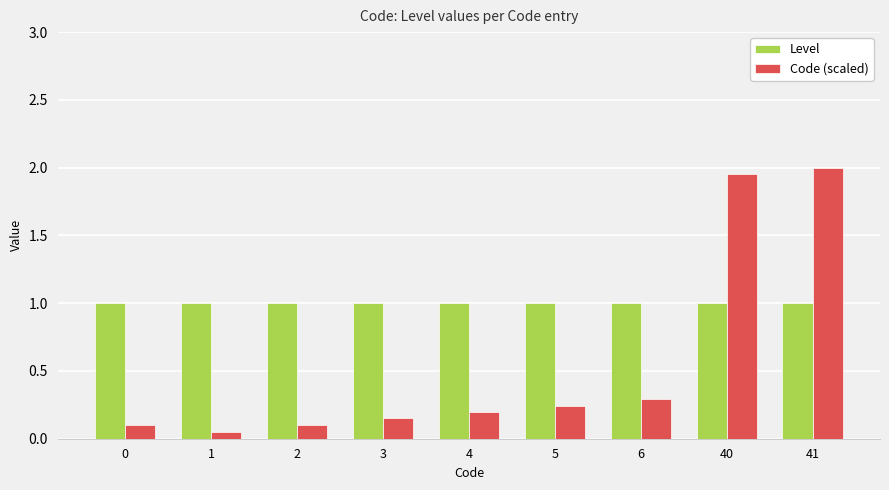

Is the value of Code (scaled) at 6 greater than the value of Level at 3?

No